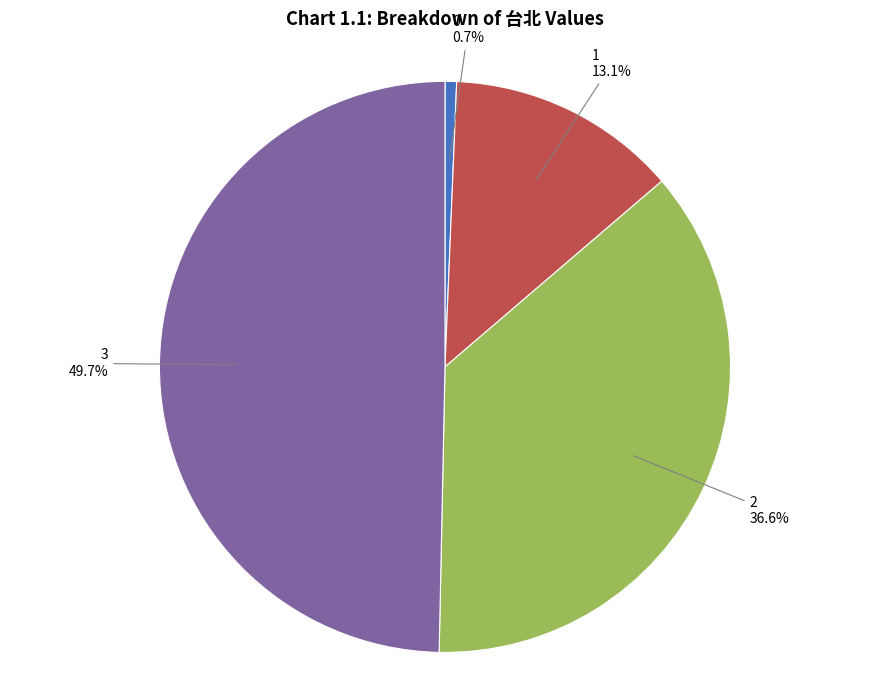

True or false: 0 accounts for 1% of the total.

True